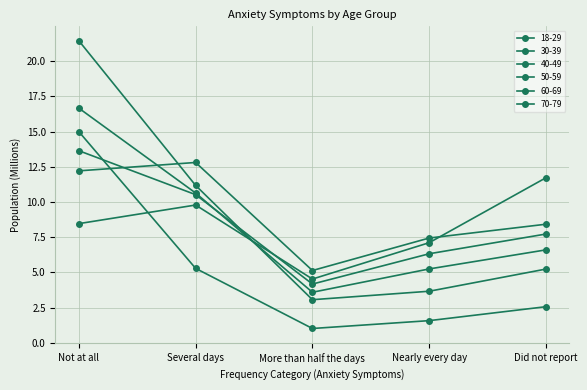

Reading right to left, transcribe all the data shown in this chart.

18-29: Did not report=11.7	Nearly every day=7.1	More than half the days=4.5	Several days=9.8	Not at all=8.5
30-39: Did not report=8.4	Nearly every day=7.4	More than half the days=5.1	Several days=12.8	Not at all=12.2
40-49: Did not report=7.7	Nearly every day=6.3	More than half the days=4.2	Several days=10.5	Not at all=13.6
50-59: Did not report=6.6	Nearly every day=5.2	More than half the days=3.6	Several days=10.6	Not at all=16.7
60-69: Did not report=5.2	Nearly every day=3.7	More than half the days=3.1	Several days=11.2	Not at all=21.4
70-79: Did not report=2.6	Nearly every day=1.6	More than half the days=1.0	Several days=5.3	Not at all=15.0